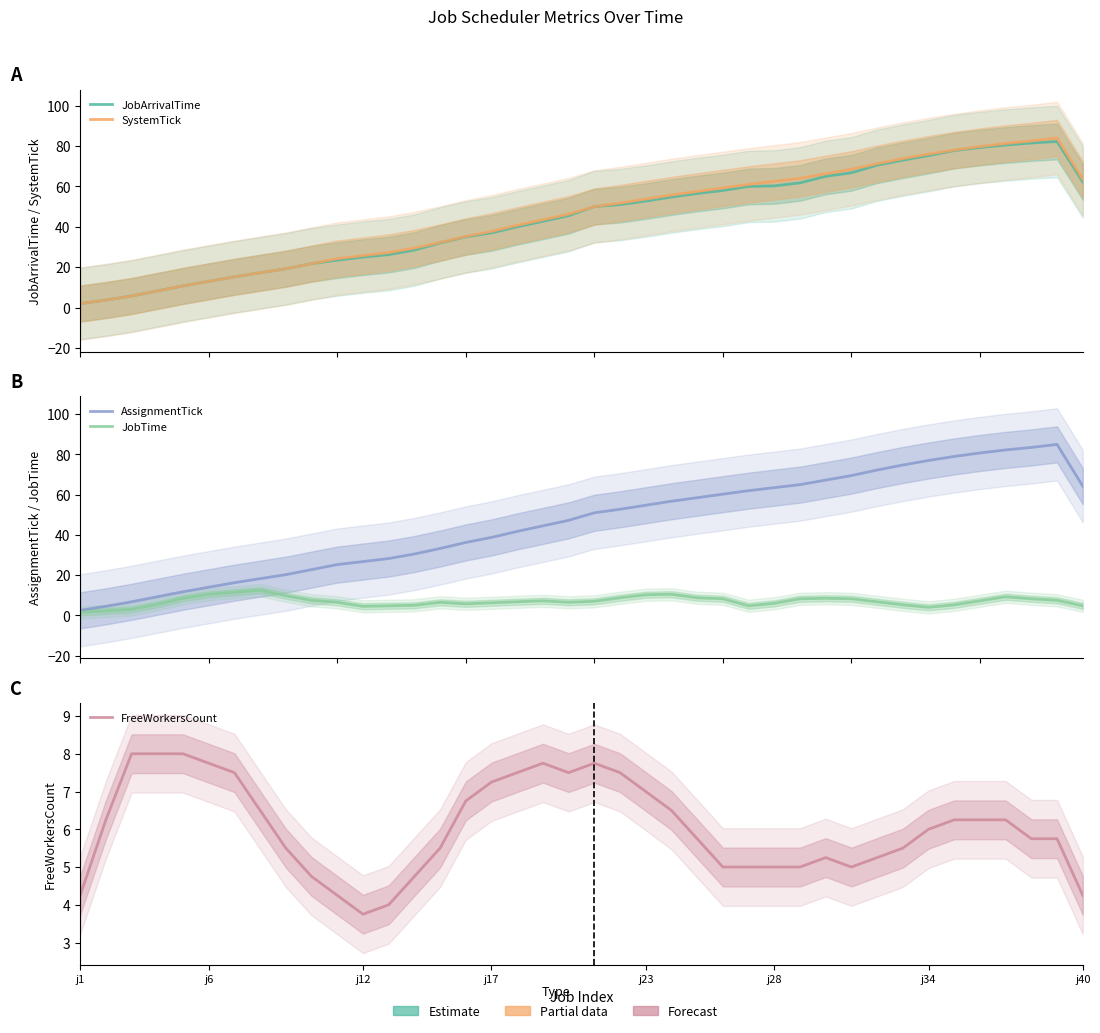

Is it true that AssignmentTick equals 41.8 at 17?

True